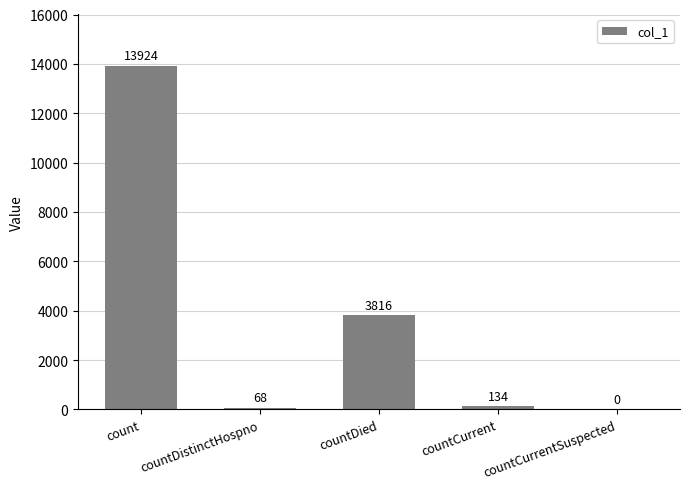

What is the greatest value displayed?

13924